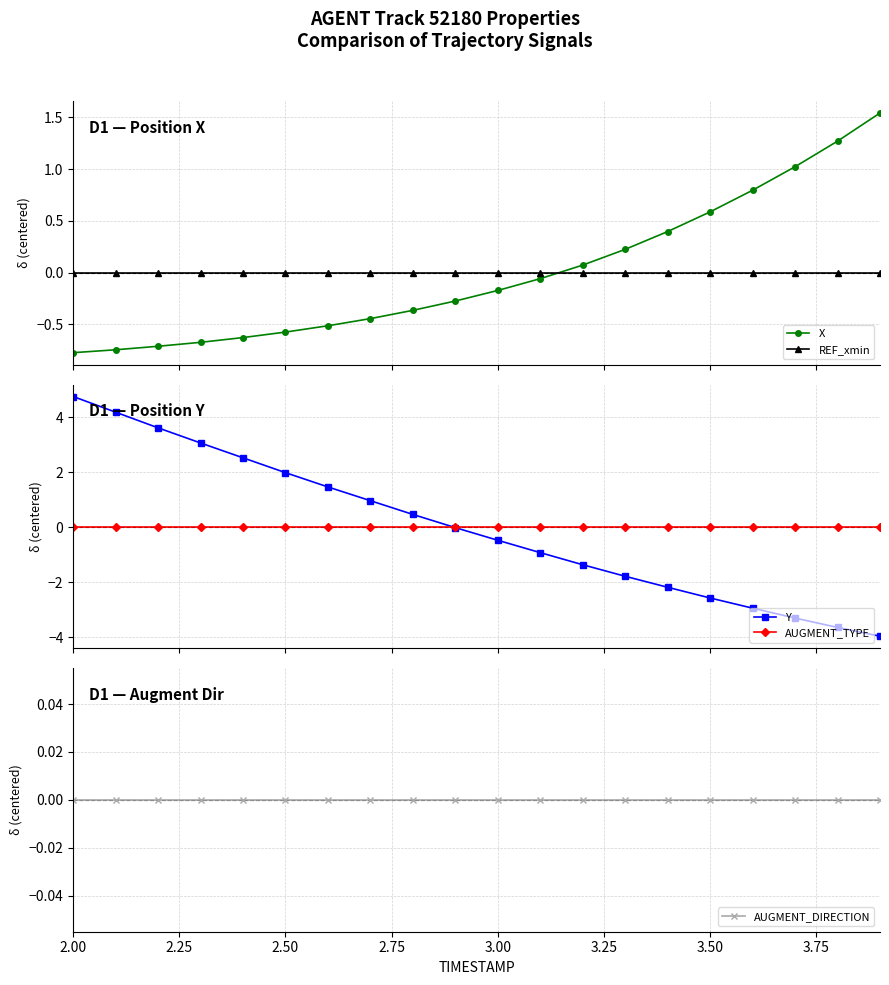

How many categories are shown in the chart?

20